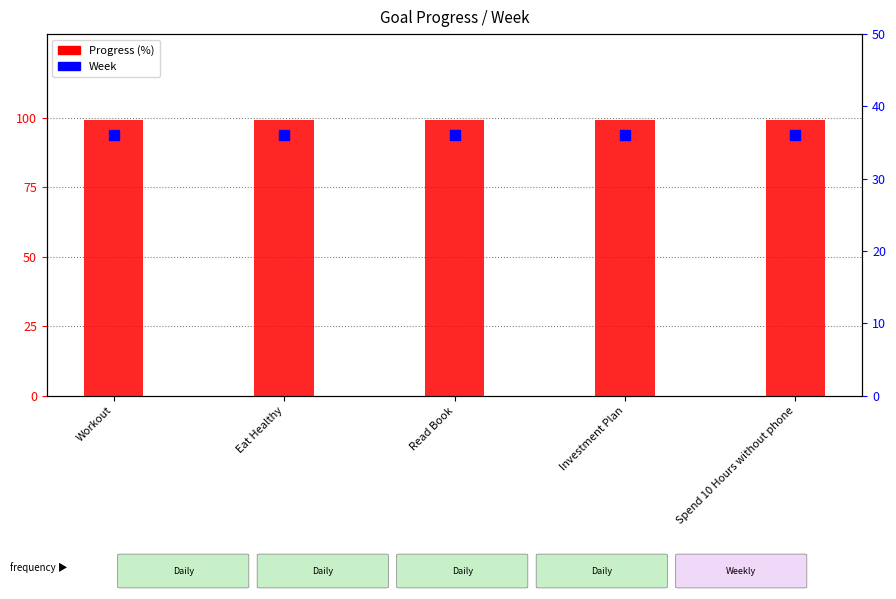

Which series has the largest total across all categories?

Progress (%)